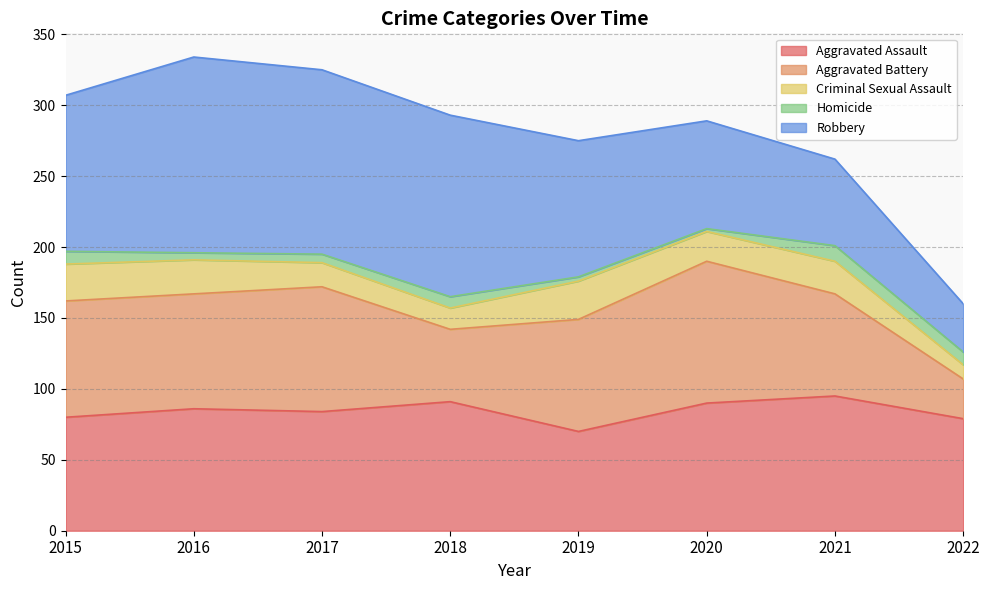

Reading right to left, list all the values displayed in this chart.

Aggravated Assault: 79	95	90	70	91	84	86	80
Aggravated Battery: 28	72	100	79	51	88	81	82
Criminal Sexual Assault: 10	23	21	27	15	17	24	26
Homicide: 9	11	2	3	8	6	5	9
Robbery: 34	61	76	96	128	130	138	110